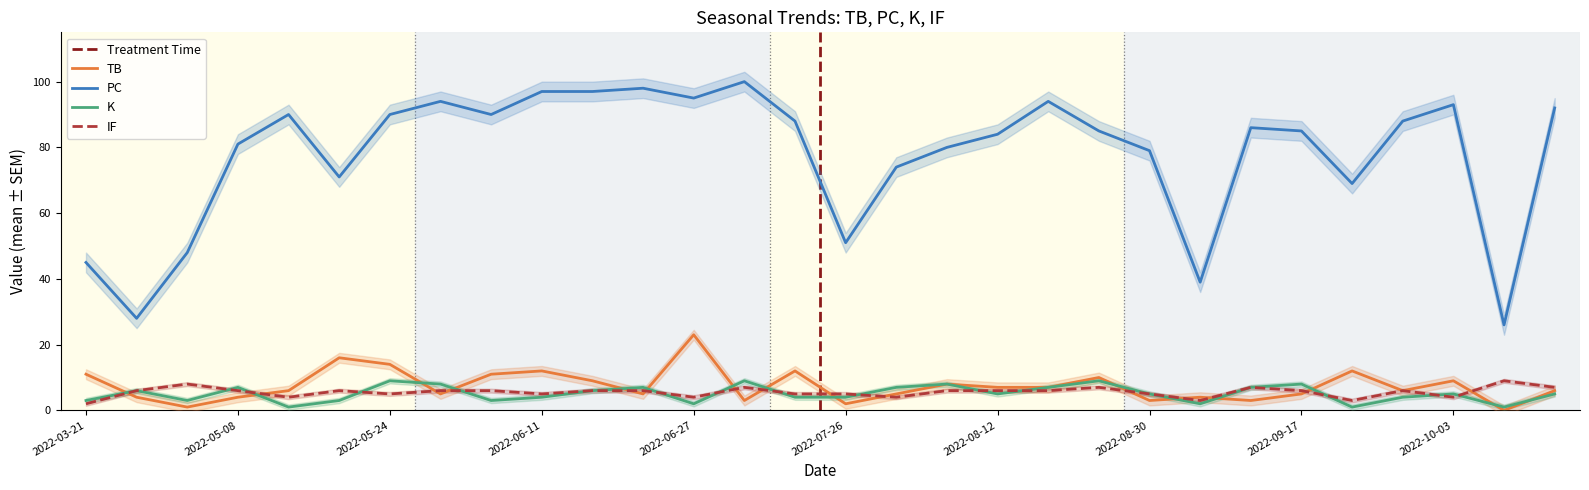

True or false: IF and PC cross at least once.

False